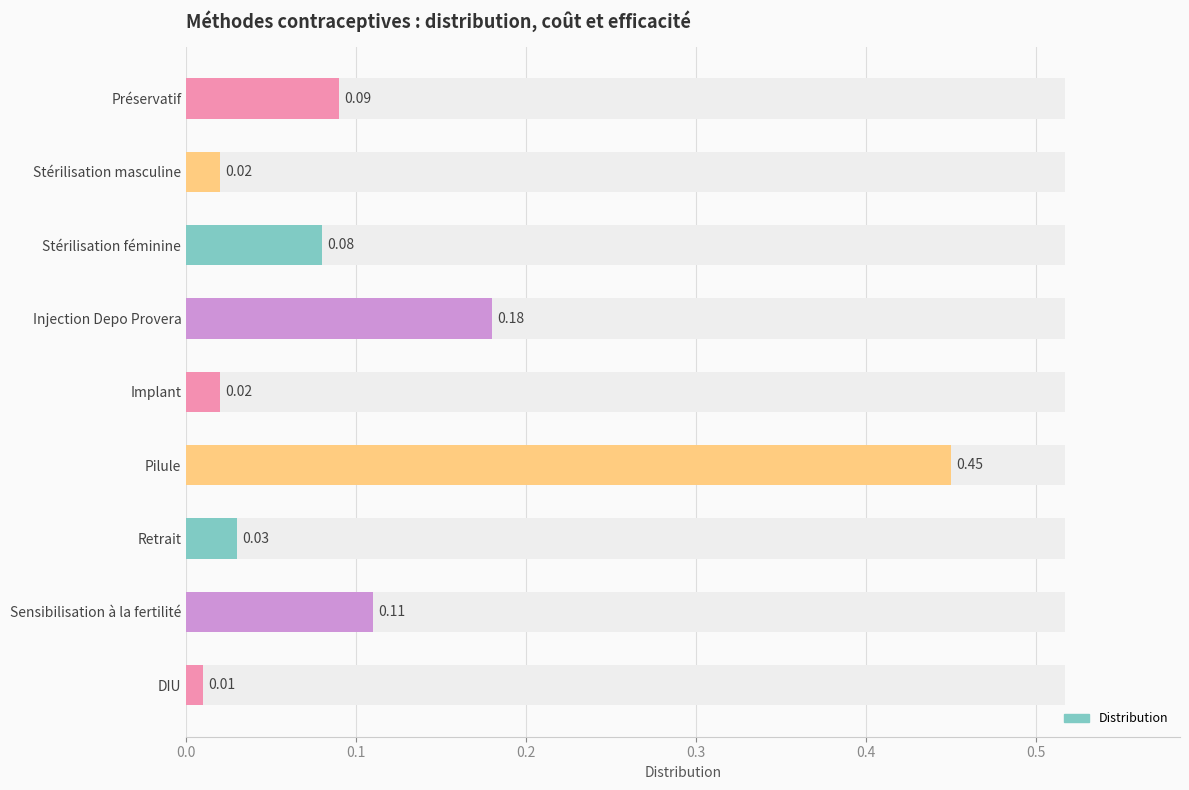

The chart shows a value of 0.0 at Implant. True or false?

False